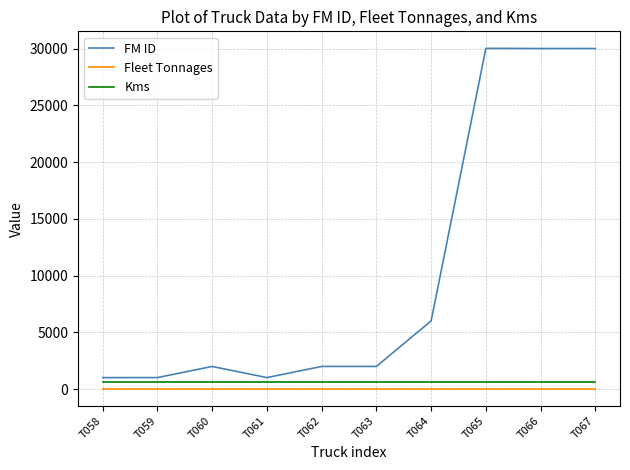

True or false: Fleet Tonnages and FM ID intersect in this chart.

False